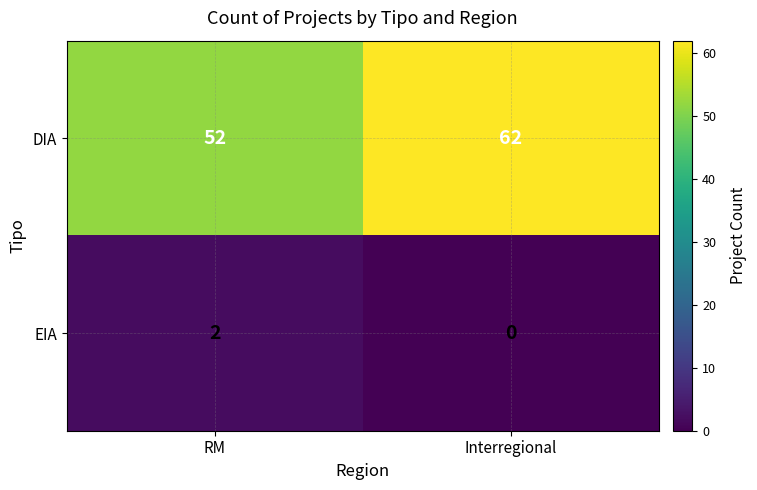

Reading left to right, what are all the values shown in this chart?

DIA: 52	62
EIA: 2	0